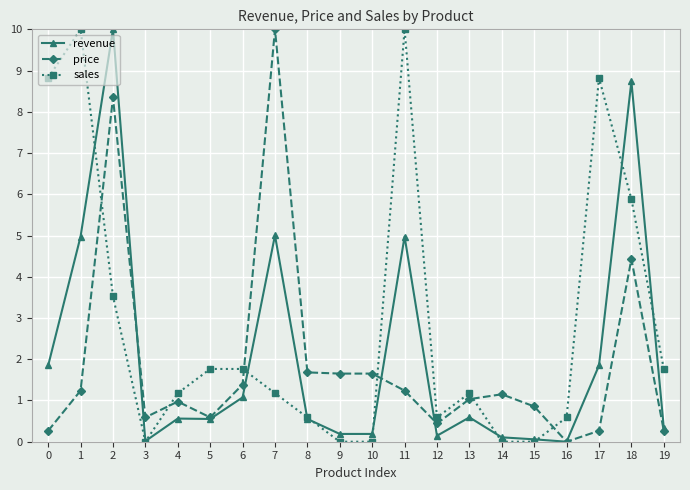

True or false: revenue has more than 1 points higher than both neighbors.

True